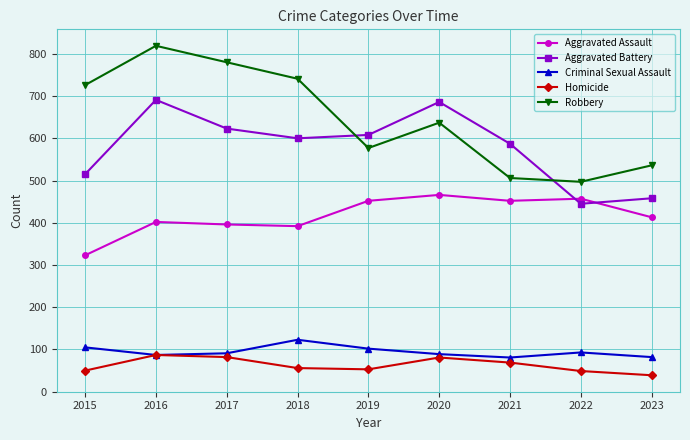

Which series has the largest total across all categories?

Robbery